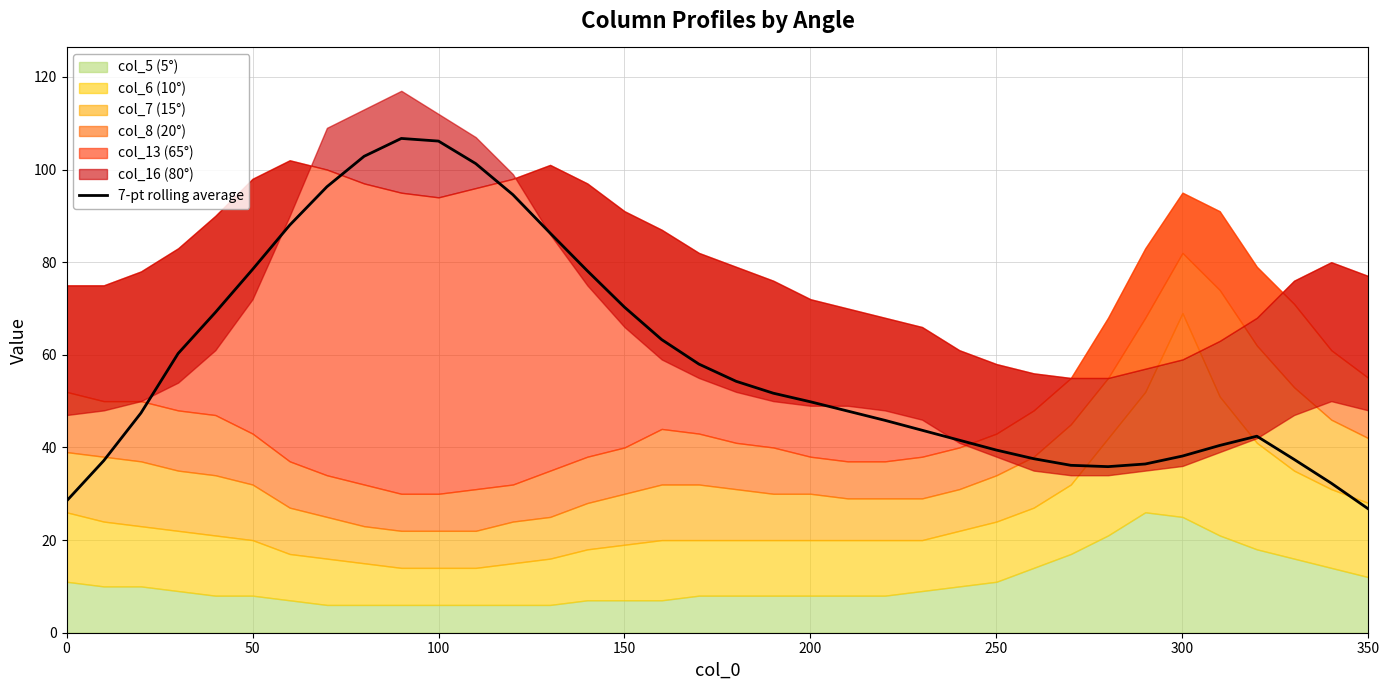

Is it true that 7-pt rolling average equals 28.4 at 0?

True